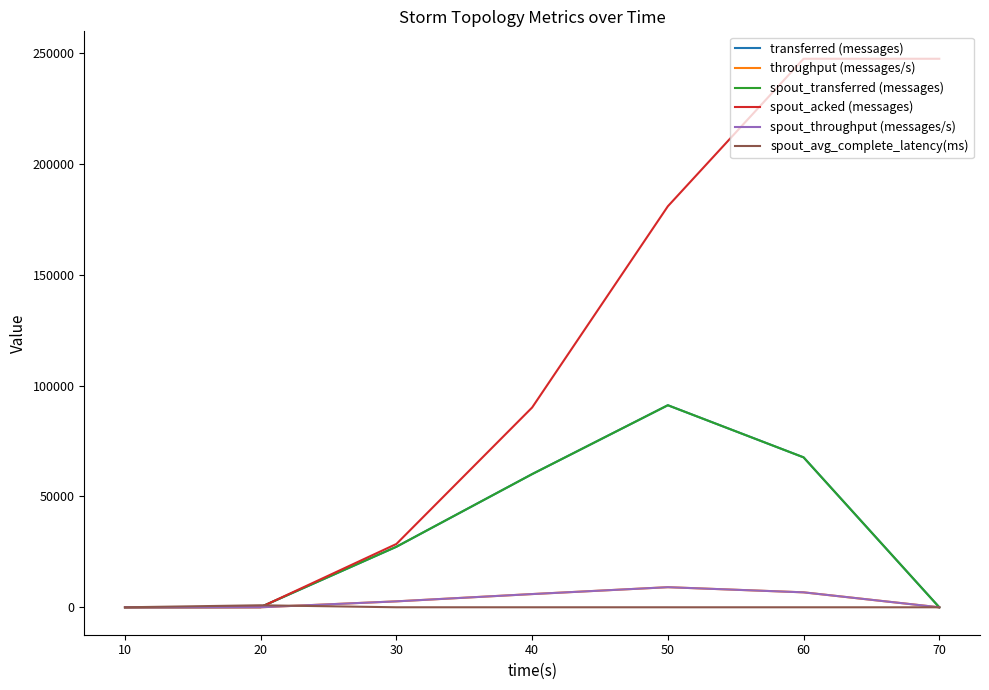

How many times do spout_acked (messages) and transferred (messages) cross each other?

1